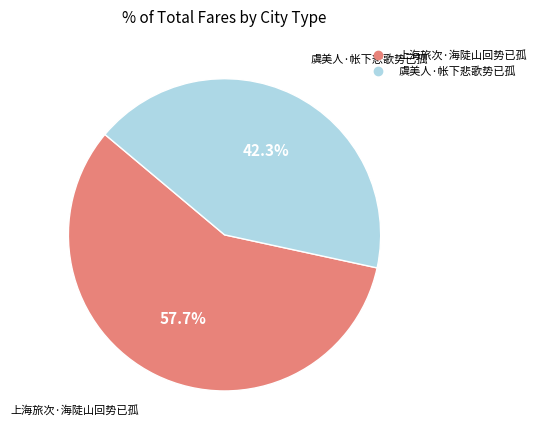

Rank the categories by value from lowest to highest.

虞美人·帐下悲歌势已孤, 上海旅次·海陡山回势已孤